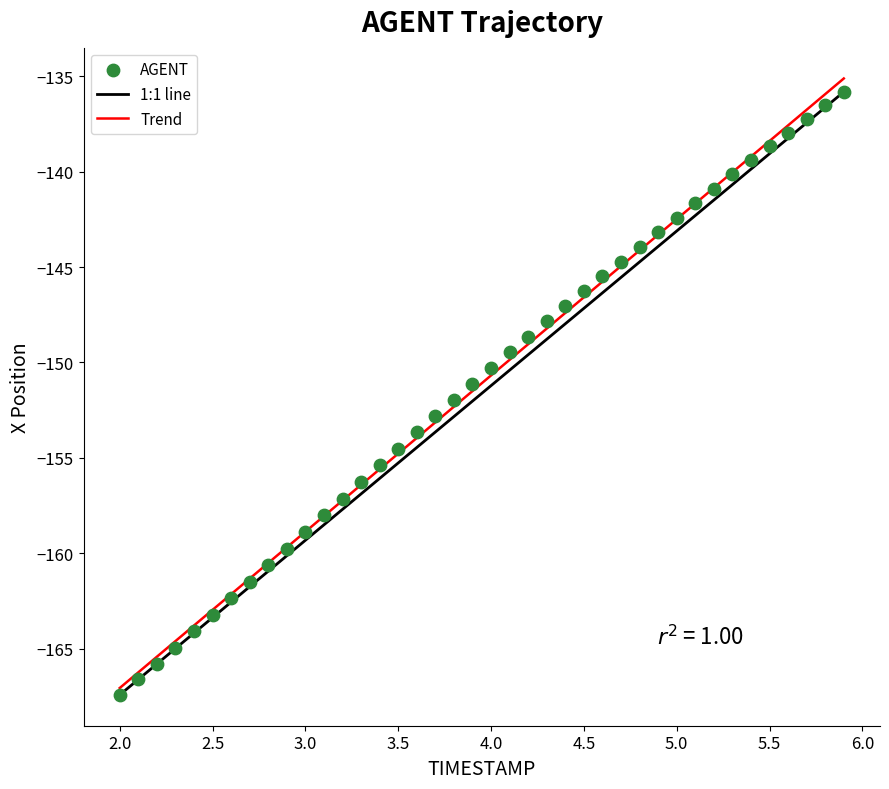

What is the range of Y values (max minus min)?

31.6